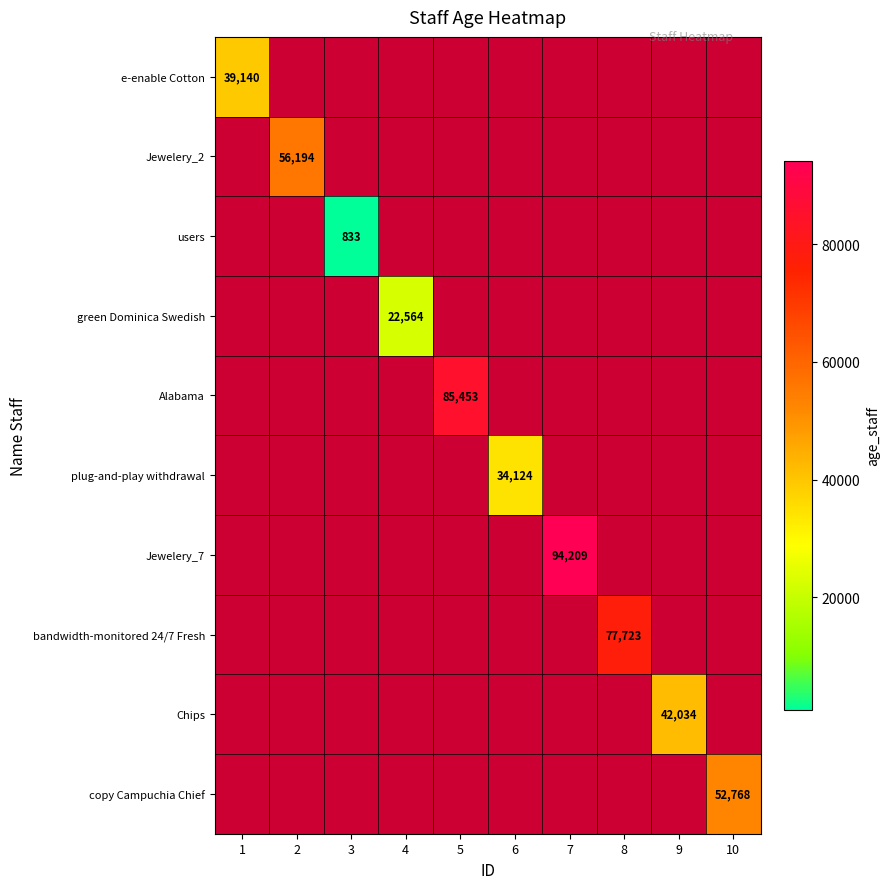

True or false: Alabama has a value of 0 at 2.

True